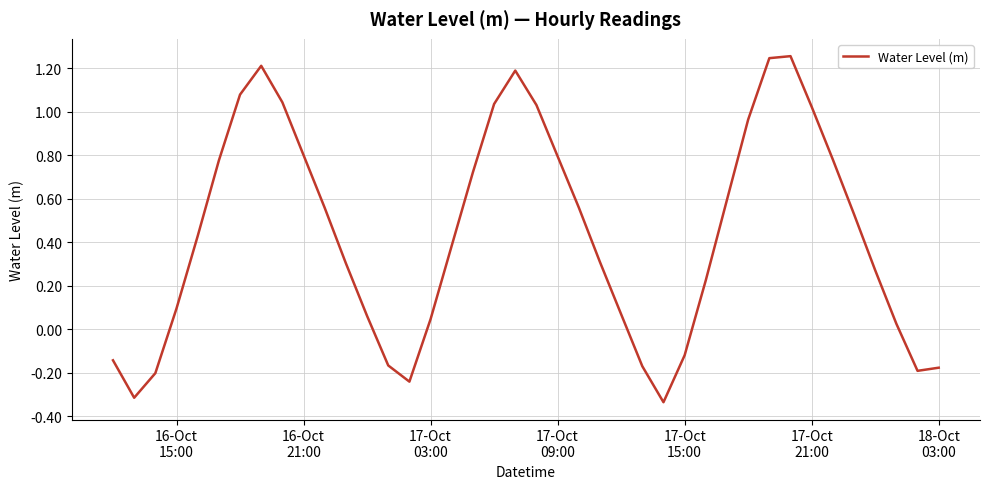

What is the difference between the maximum and minimum values?

1.6